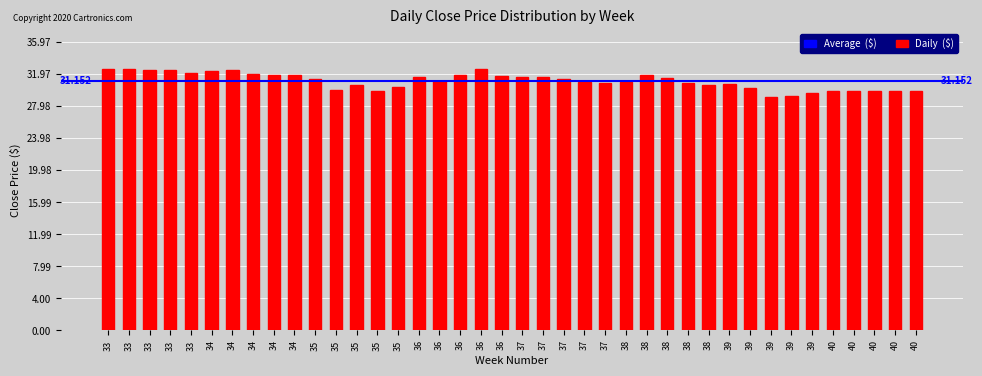

How many categories are shown in the chart?

40